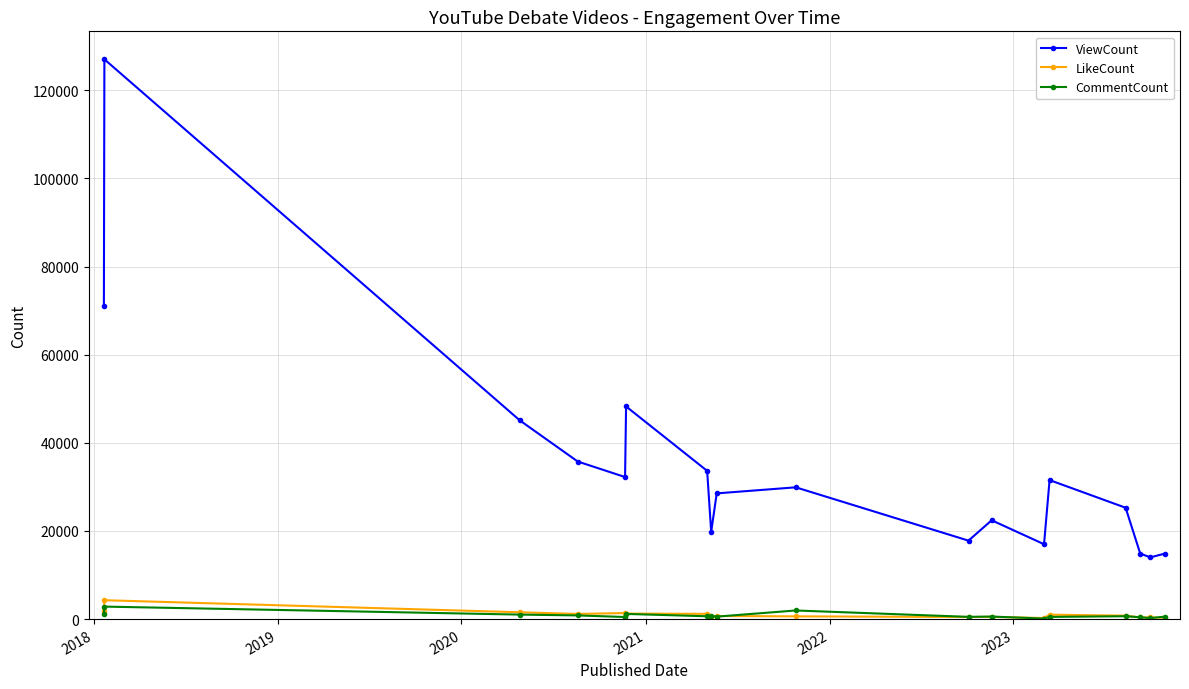

True or false: LikeCount has more than 1 interior local peaks.

True